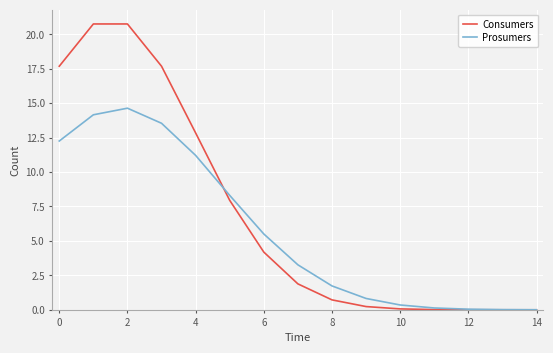

What is the maximum value for Consumers?

20.7